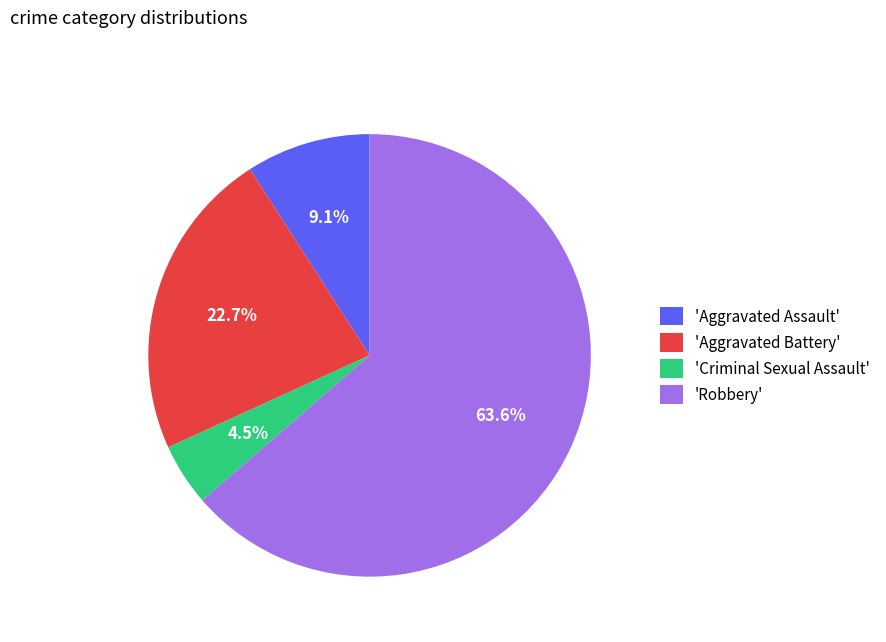

Rank the categories by value from highest to lowest.

'Robbery', 'Aggravated Battery', 'Aggravated Assault', 'Criminal Sexual Assault'